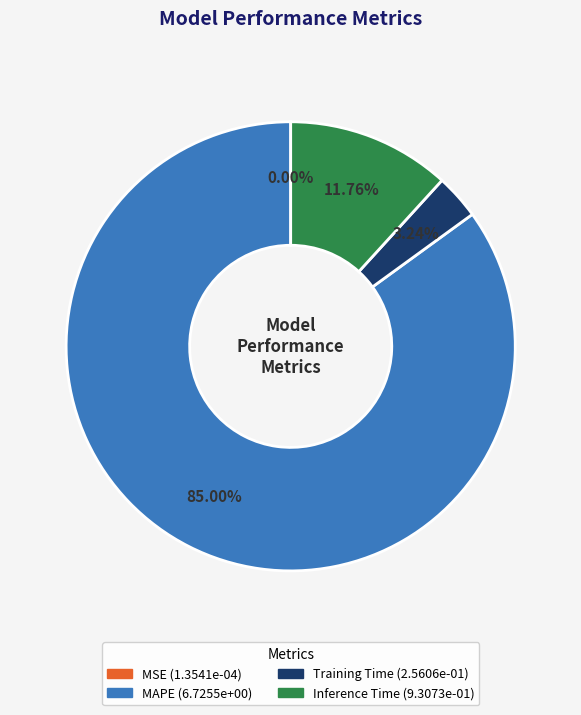

Is there any slice that represents more than half of the pie?

Yes